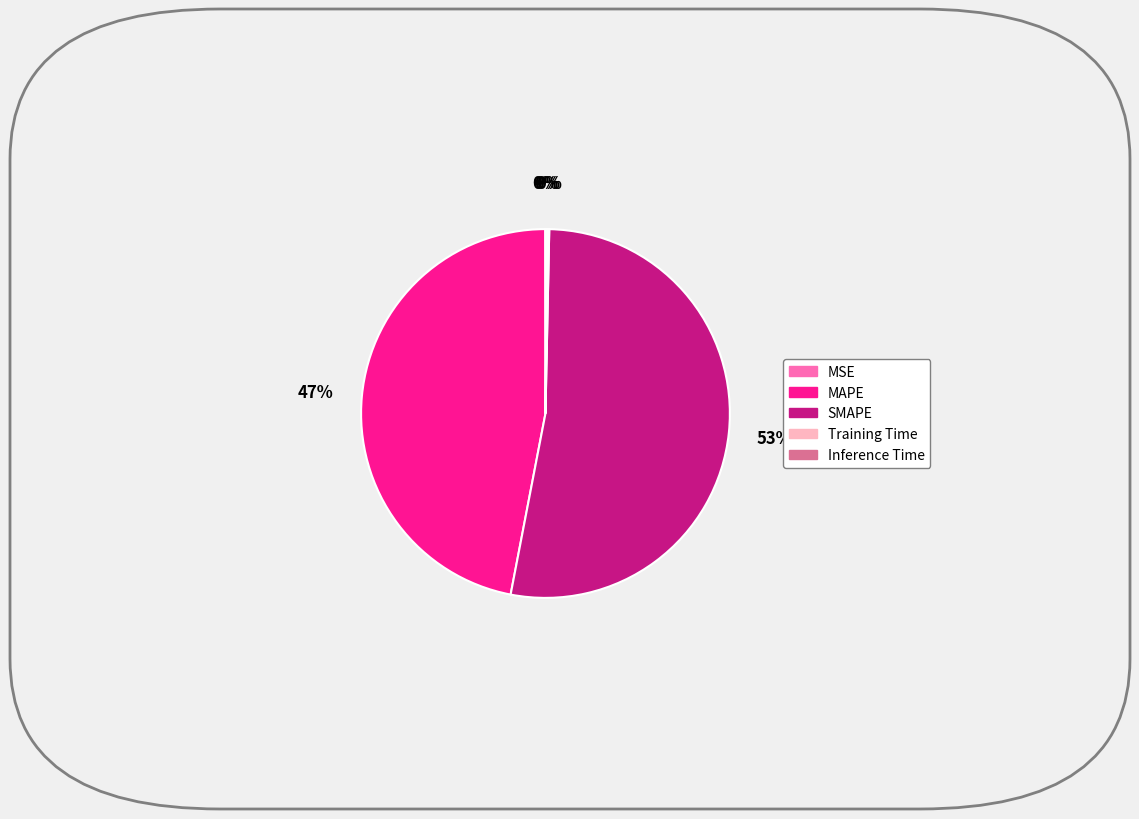

To the nearest percent, what is the difference between the largest and smallest slice percentages?

53%